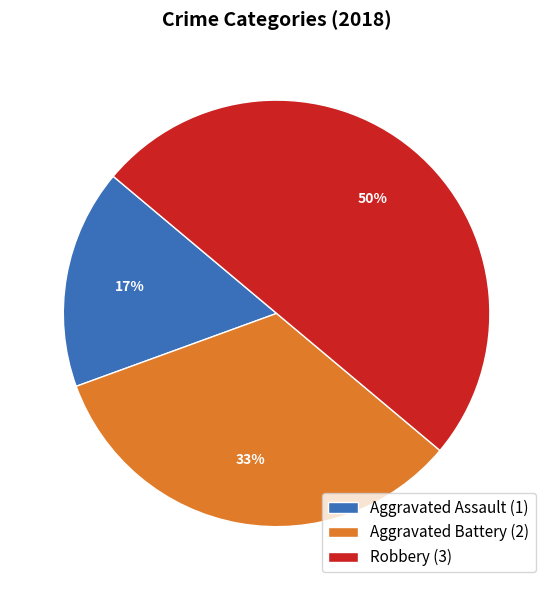

Which category has the biggest portion of the pie?

Robbery